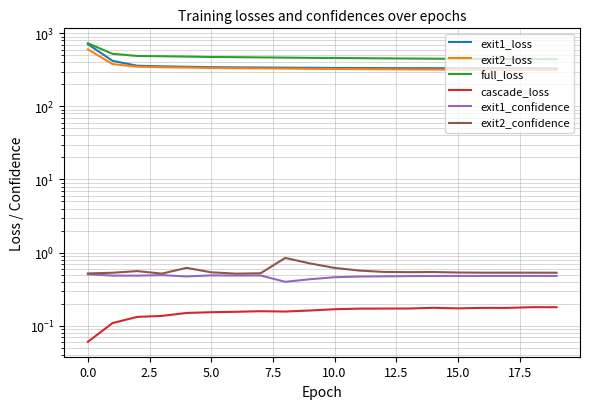

At how many categories does at least one series exceed 361?

20